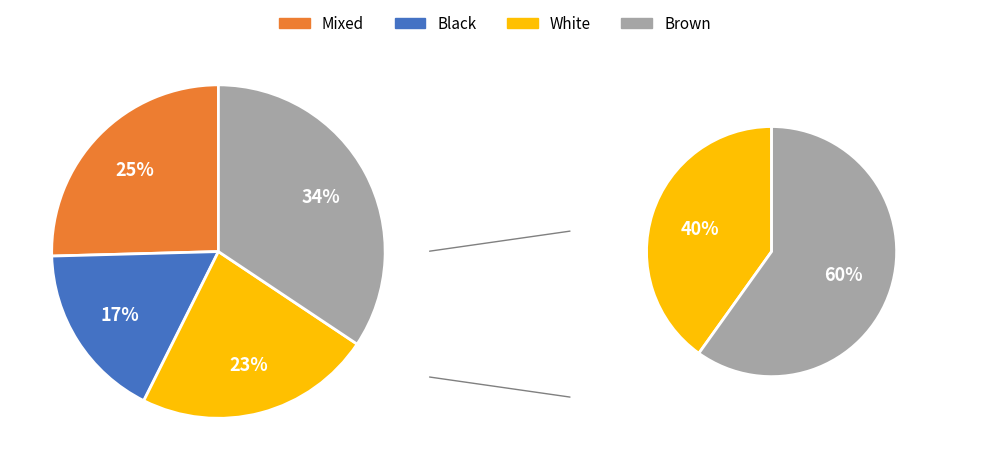

Does Cluster521_ account for over 50% of the chart?

No